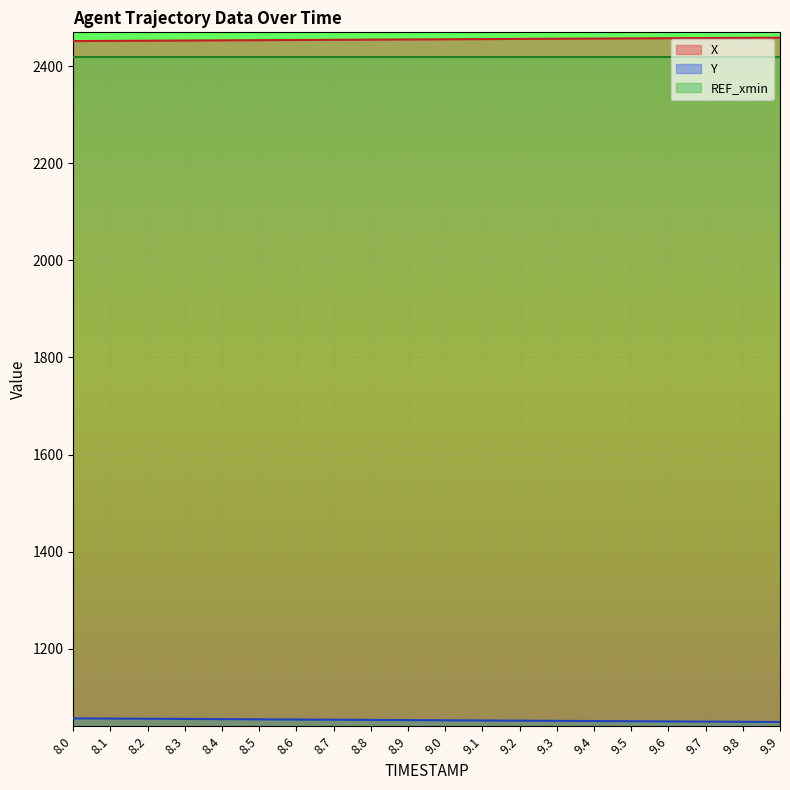

Which series has the largest total across all categories?

X